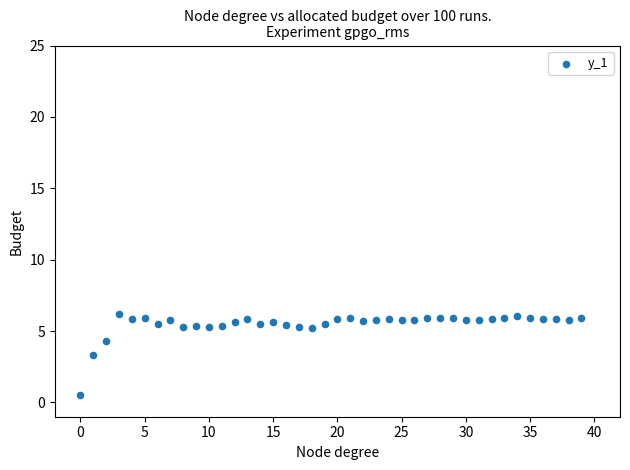

What Y value in the scatter plot is closest to 3?

3.3